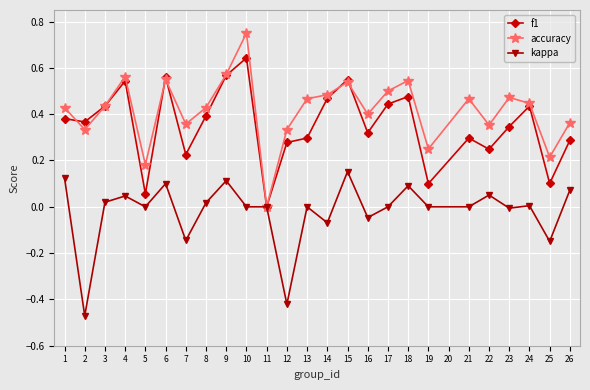

What are all the series names shown in the legend?

f1, accuracy, kappa